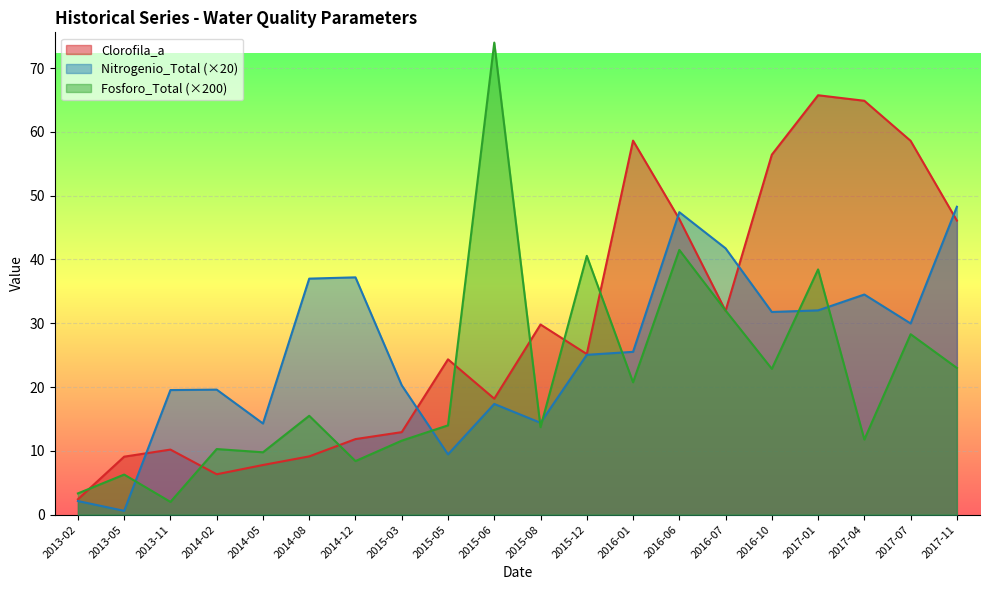

What are all the series names shown in the legend?

Clorofila_a, Nitrogenio_Total (×20), Fosforo_Total (×200)